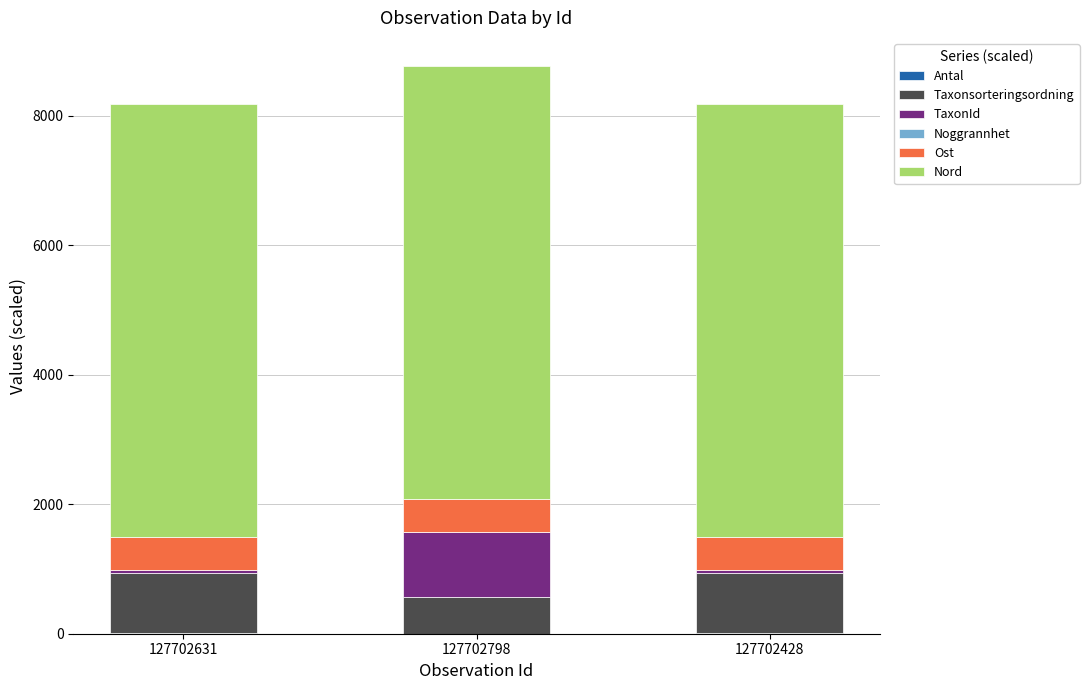

Are the bars grouped side by side (vs. stacked)?

No